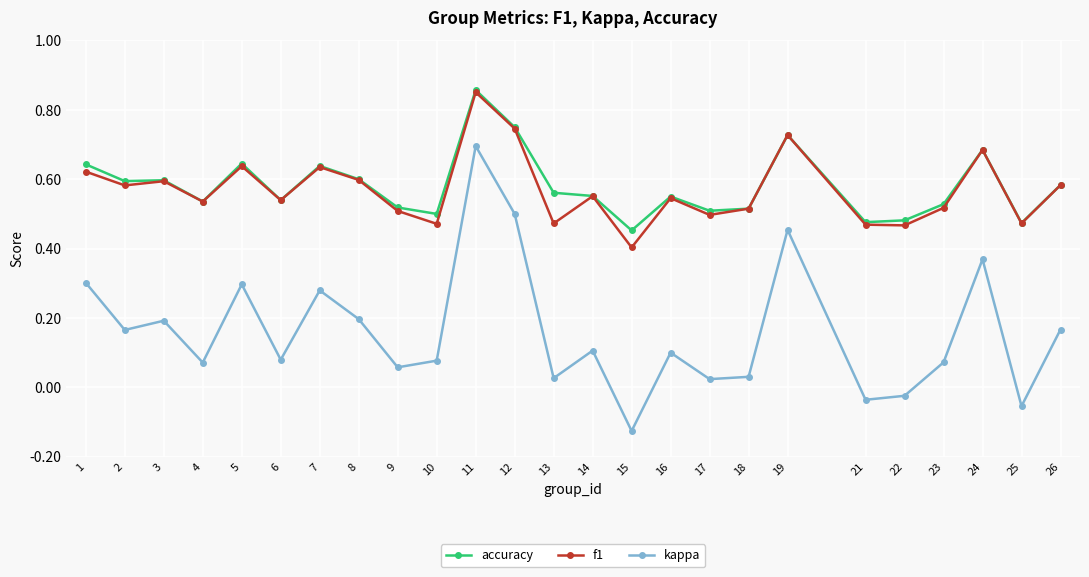

In f1, how many points are lower than both neighbors (excluding endpoints)?

9